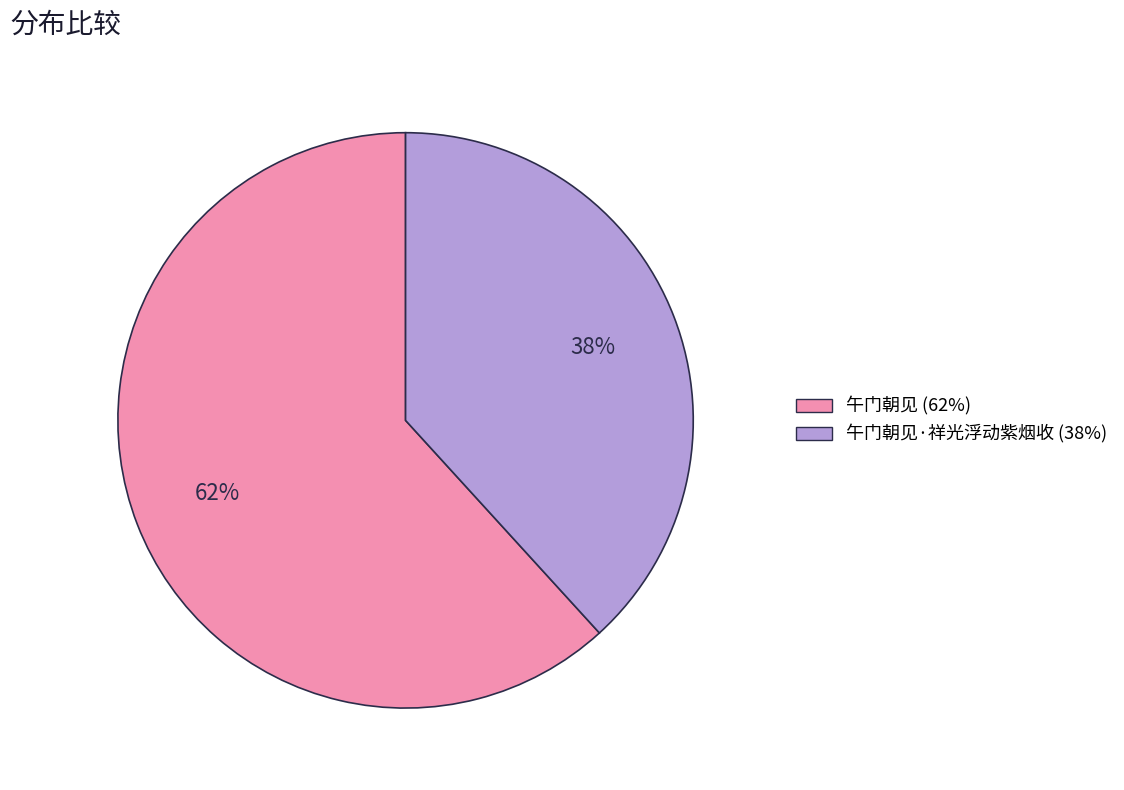

To the nearest percent, what is the average slice percentage?

50%